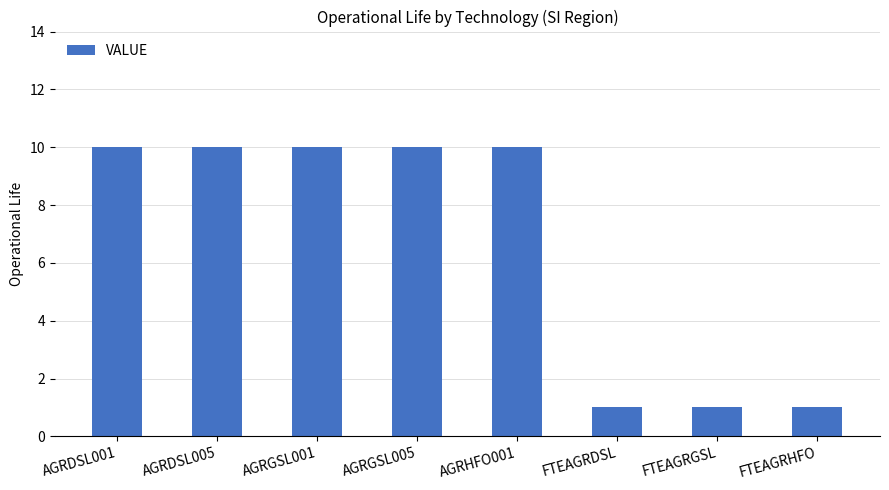

How many bars are there in total?

8